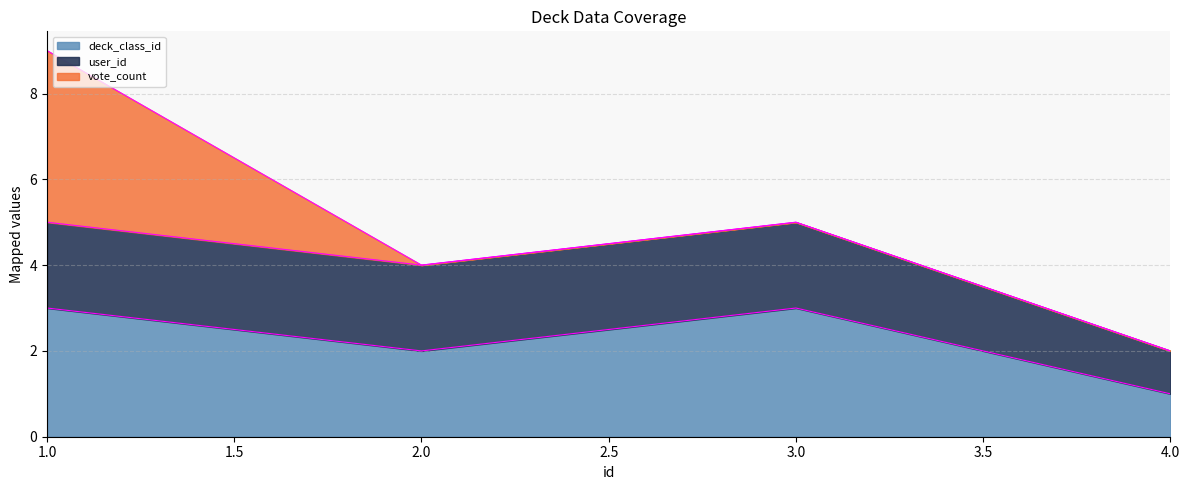

What is the average value of the vote_count series?

1